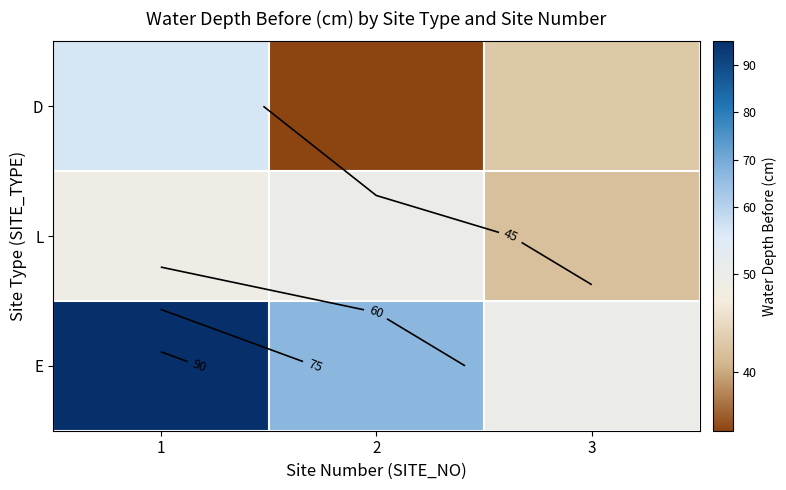

At which label does L first exceed 49?

2